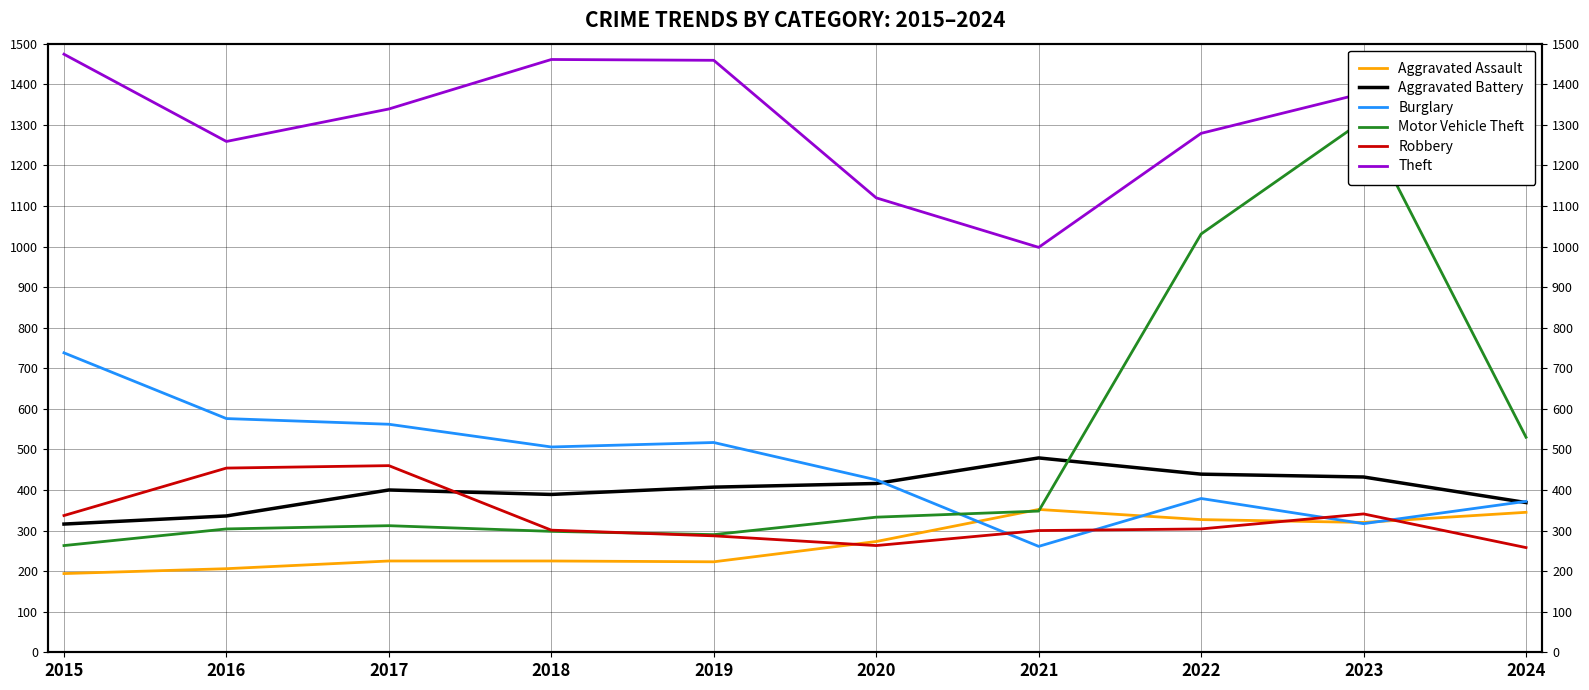

Is it true that Aggravated Assault equals 327 at 2022?

True